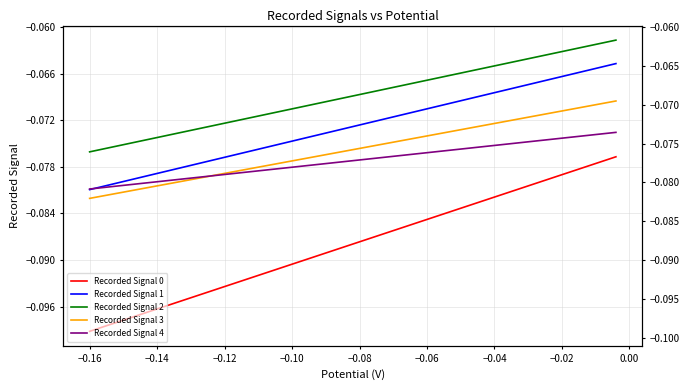

Reading left to right, list all the values displayed in this chart.

Recorded Signal 0: -0.1	-0.1	-0.1	-0.1	-0.1	-0.1	-0.1	-0.1	-0.1	-0.1	-0.1	-0.1	-0.1	-0.1	-0.1	-0.1	-0.1	-0.1	-0.1	-0.1	-0.1	-0.1	-0.1	-0.1	-0.1	-0.1	-0.1	-0.1	-0.1	-0.1	-0.1	-0.1	-0.1	-0.1	-0.1	-0.1	-0.1	-0.1	-0.1	-0.1
Recorded Signal 1: -0.1	-0.1	-0.1	-0.1	-0.1	-0.1	-0.1	-0.1	-0.1	-0.1	-0.1	-0.1	-0.1	-0.1	-0.1	-0.1	-0.1	-0.1	-0.1	-0.1	-0.1	-0.1	-0.1	-0.1	-0.1	-0.1	-0.1	-0.1	-0.1	-0.1	-0.1	-0.1	-0.1	-0.1	-0.1	-0.1	-0.1	-0.1	-0.1	-0.1
Recorded Signal 2: -0.1	-0.1	-0.1	-0.1	-0.1	-0.1	-0.1	-0.1	-0.1	-0.1	-0.1	-0.1	-0.1	-0.1	-0.1	-0.1	-0.1	-0.1	-0.1	-0.1	-0.1	-0.1	-0.1	-0.1	-0.1	-0.1	-0.1	-0.1	-0.1	-0.1	-0.1	-0.1	-0.1	-0.1	-0.1	-0.1	-0.1	-0.1	-0.1	-0.1
Recorded Signal 3: -0.1	-0.1	-0.1	-0.1	-0.1	-0.1	-0.1	-0.1	-0.1	-0.1	-0.1	-0.1	-0.1	-0.1	-0.1	-0.1	-0.1	-0.1	-0.1	-0.1	-0.1	-0.1	-0.1	-0.1	-0.1	-0.1	-0.1	-0.1	-0.1	-0.1	-0.1	-0.1	-0.1	-0.1	-0.1	-0.1	-0.1	-0.1	-0.1	-0.1
Recorded Signal 4: -0.1	-0.1	-0.1	-0.1	-0.1	-0.1	-0.1	-0.1	-0.1	-0.1	-0.1	-0.1	-0.1	-0.1	-0.1	-0.1	-0.1	-0.1	-0.1	-0.1	-0.1	-0.1	-0.1	-0.1	-0.1	-0.1	-0.1	-0.1	-0.1	-0.1	-0.1	-0.1	-0.1	-0.1	-0.1	-0.1	-0.1	-0.1	-0.1	-0.1